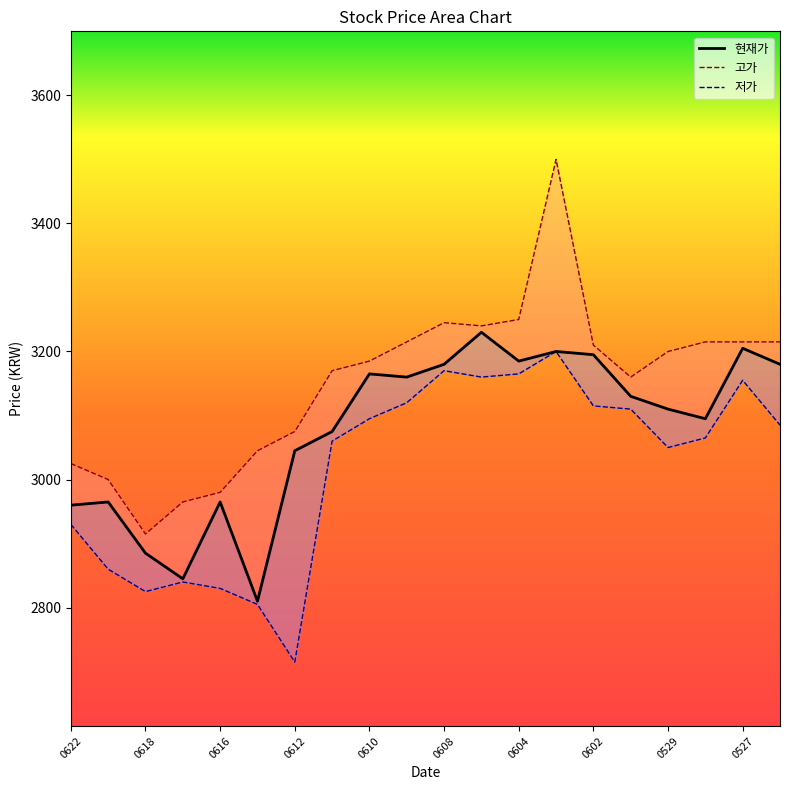

What is the value of the 현재가 point at the 4th from the left?

2845